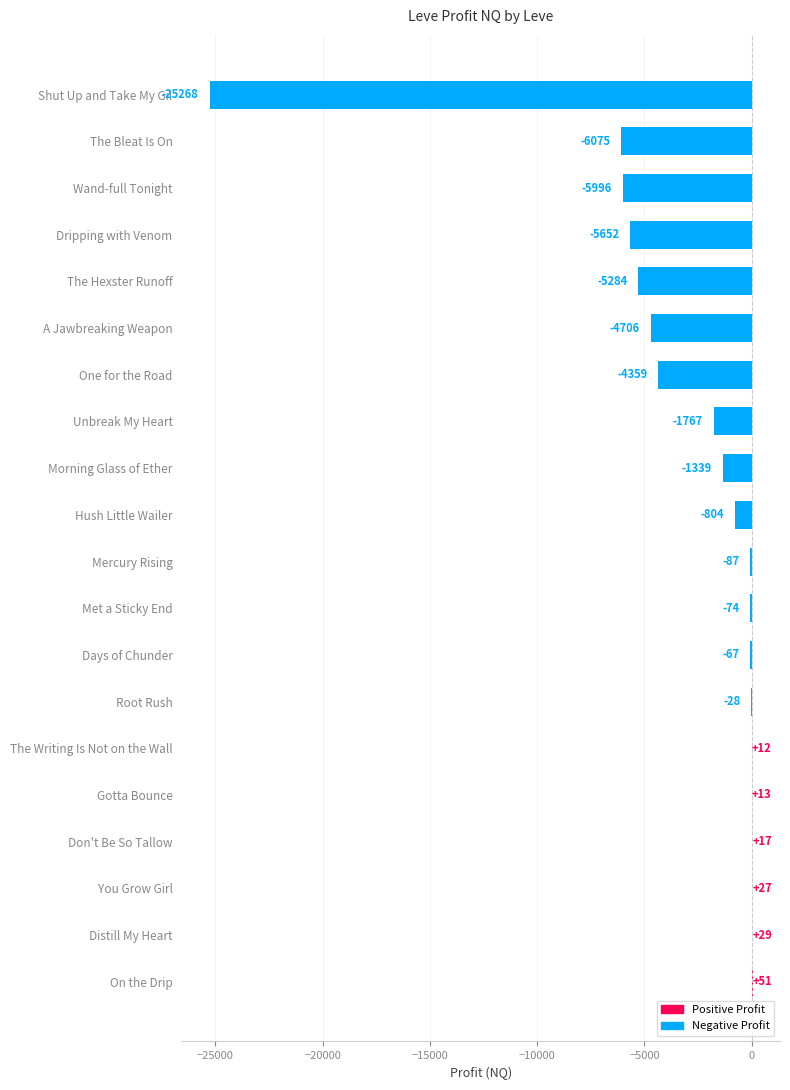

What is the average value?

-3067.7